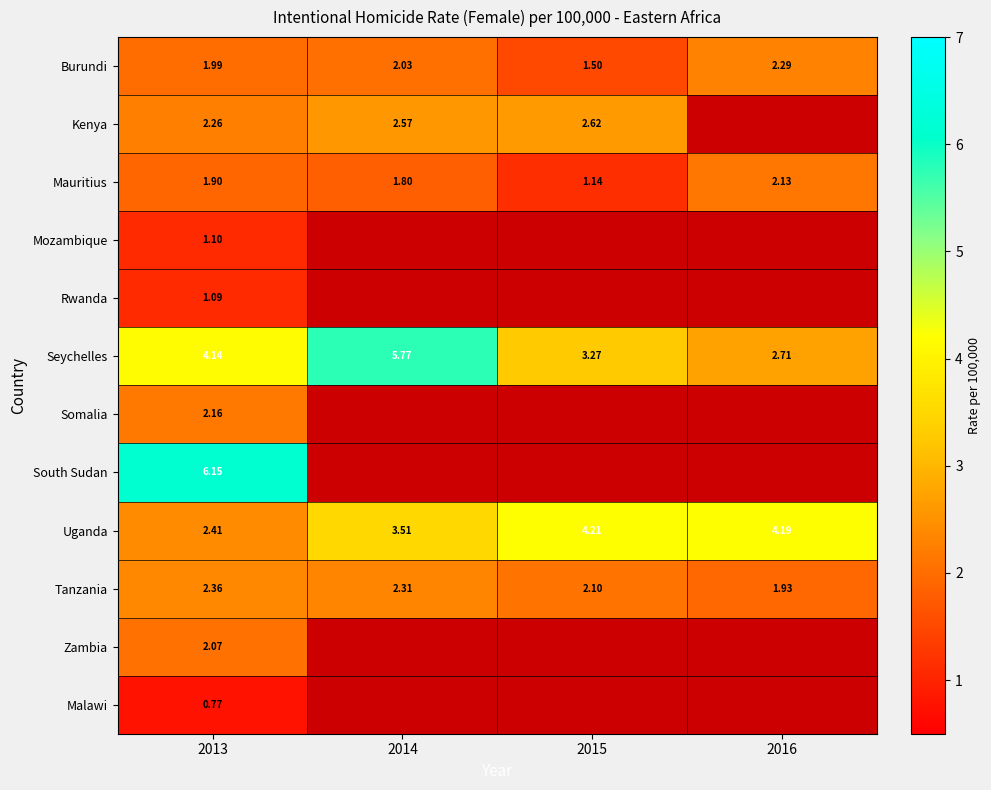

What is the difference between the Mauritius values at 2014 and 2013?

0.1